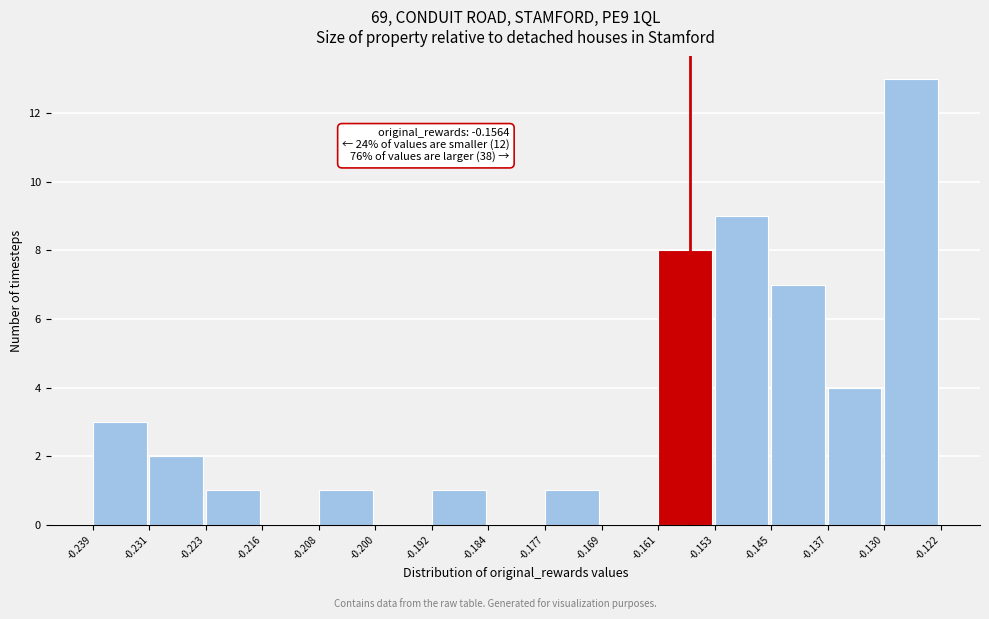

Over which range of the x-axis is the bar tallest?

-0.130 to -0.122